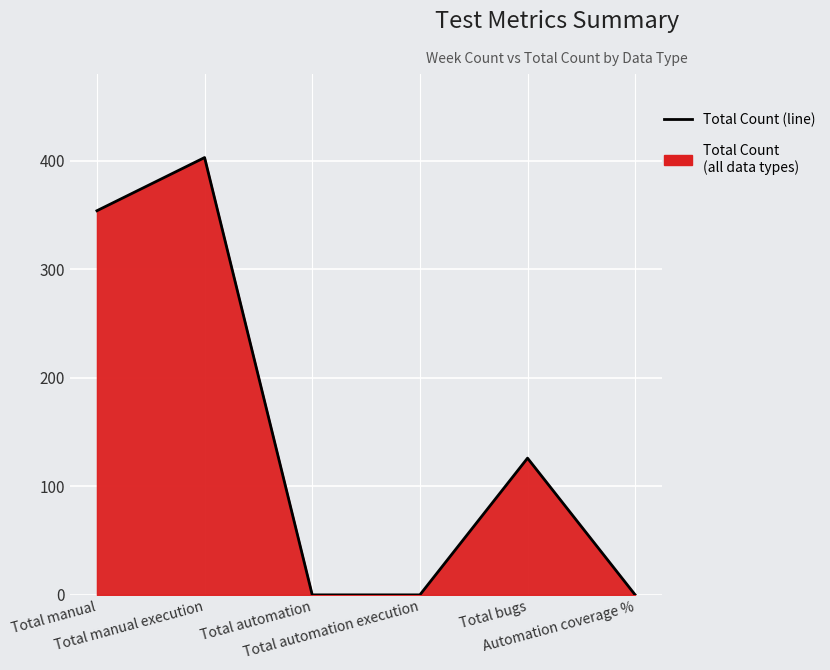

Does the chart display data point markers on the line(s)?

No